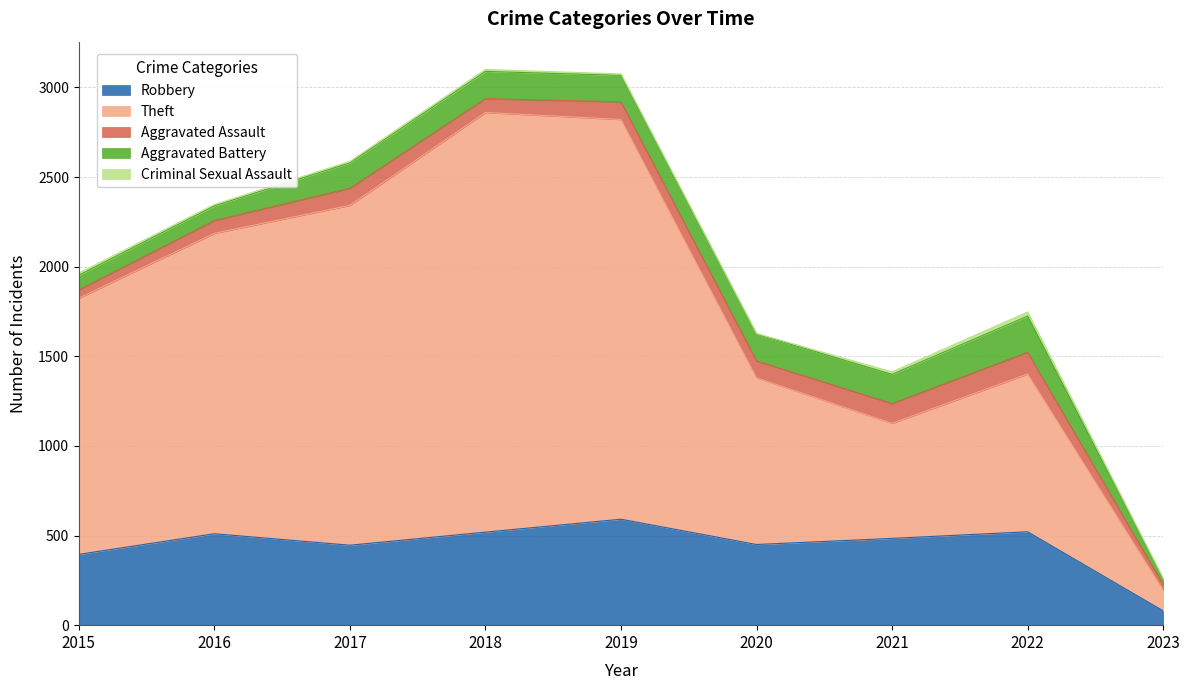

At which category is the sum across all series the highest?

2018